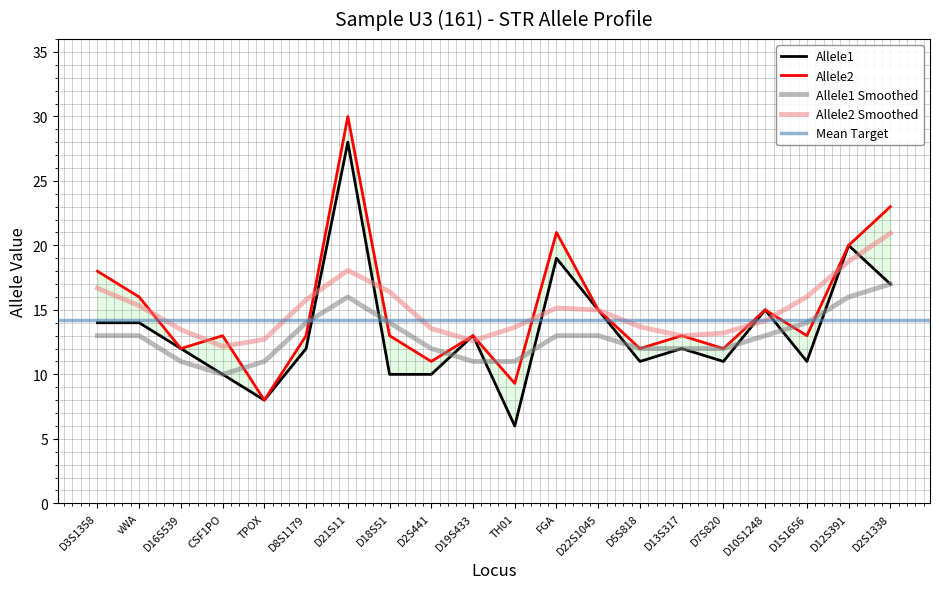

Which series has the largest total across all categories?

Allele2